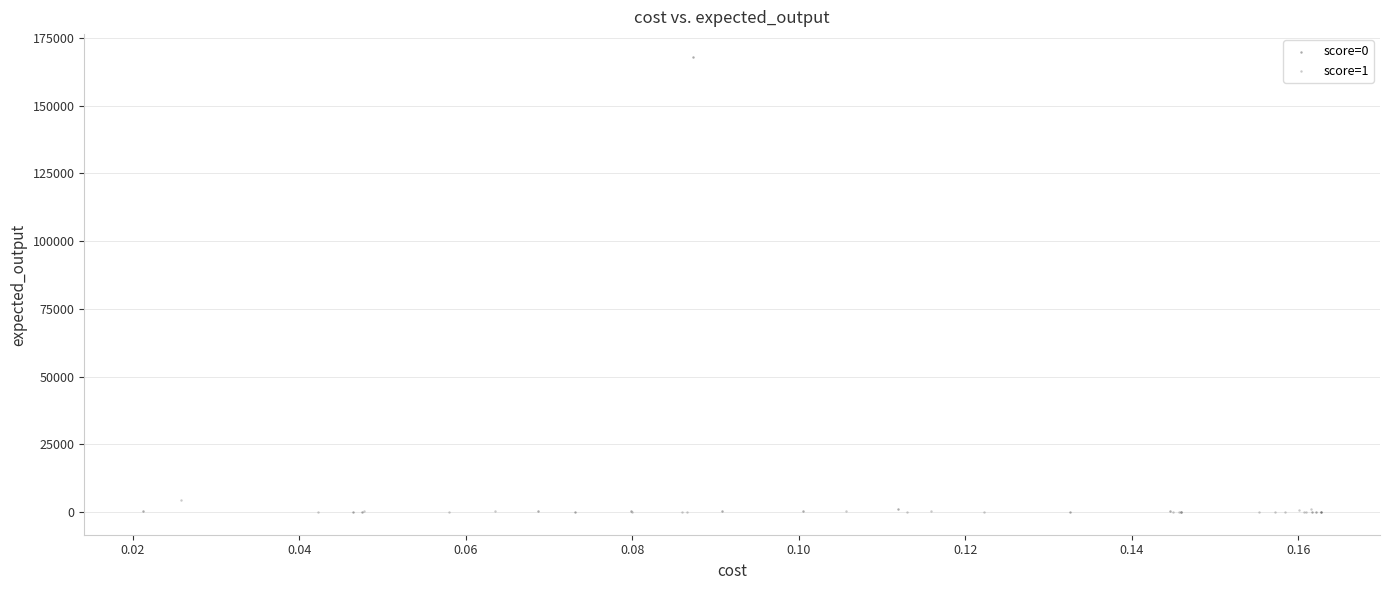

Which series has the widest spread of Y values?

score=0